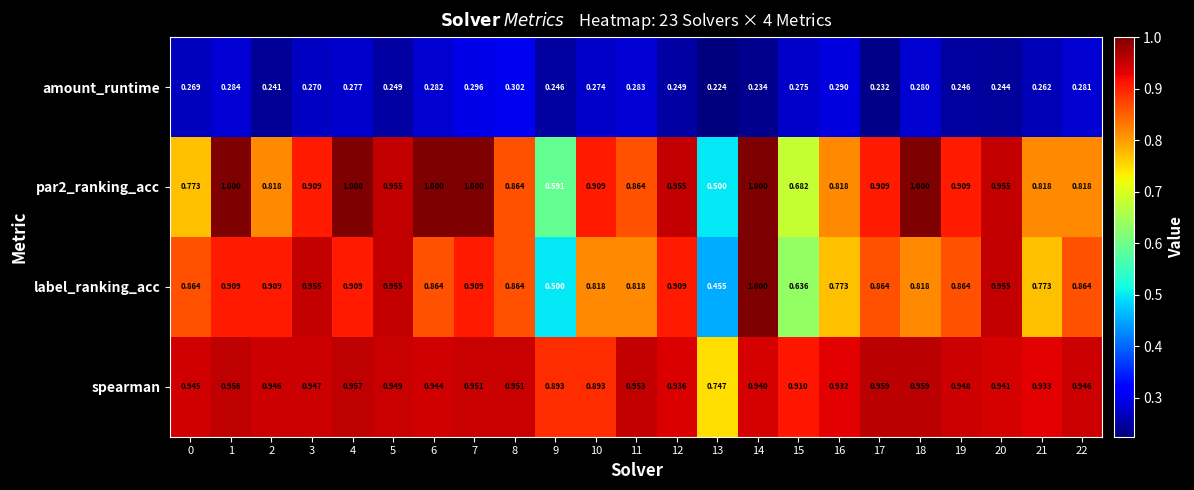

Between 10 and 20, which series saw the biggest shift?

label_ranking_acc